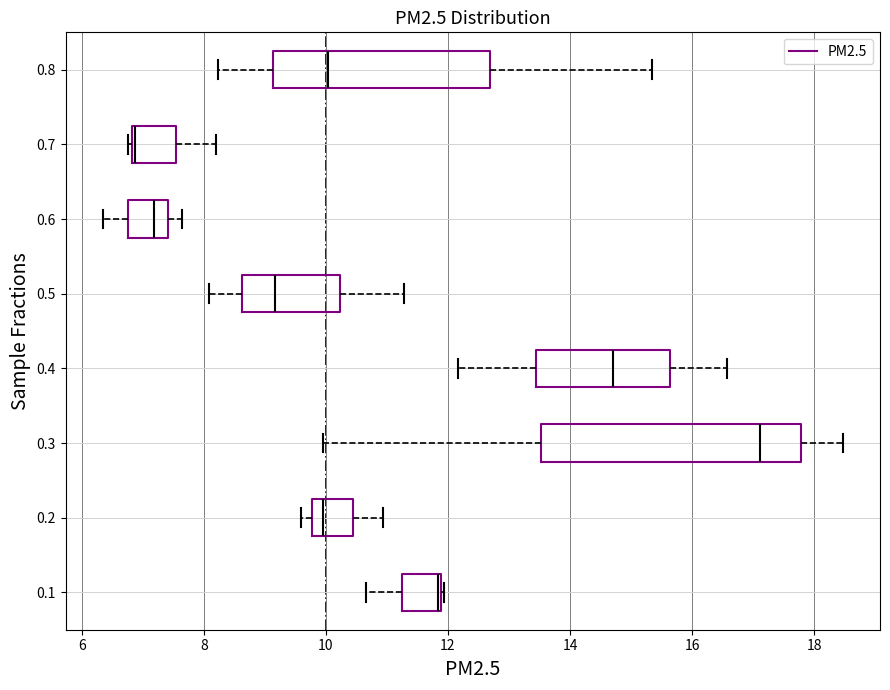

Where is the right edge of the box at y = 0.3 on the x-axis? The values are not printed on the chart, so give them approximately, as read against the axis.

17.8